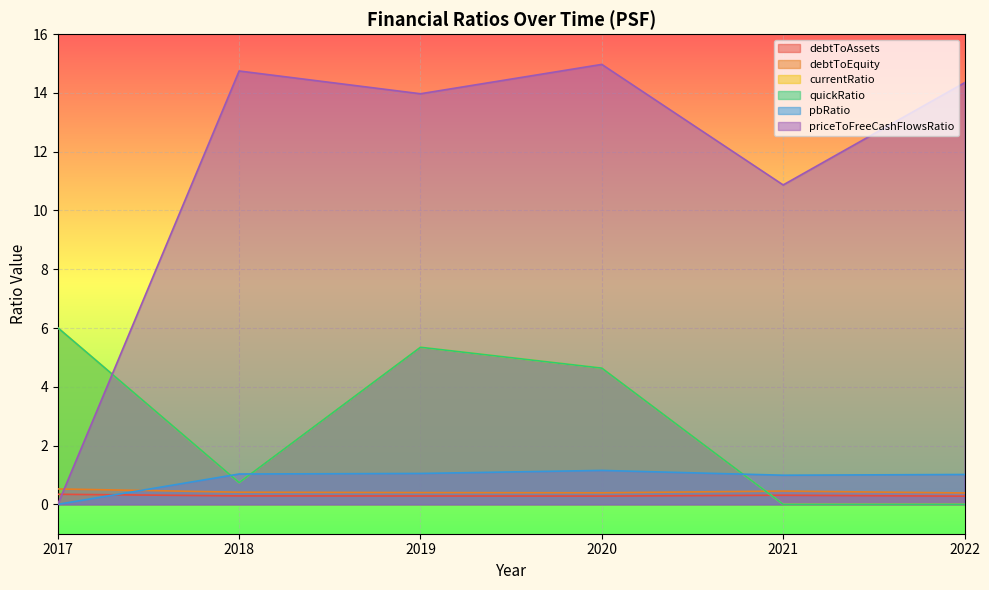

How many times do debtToEquity and pbRatio cross each other?

1